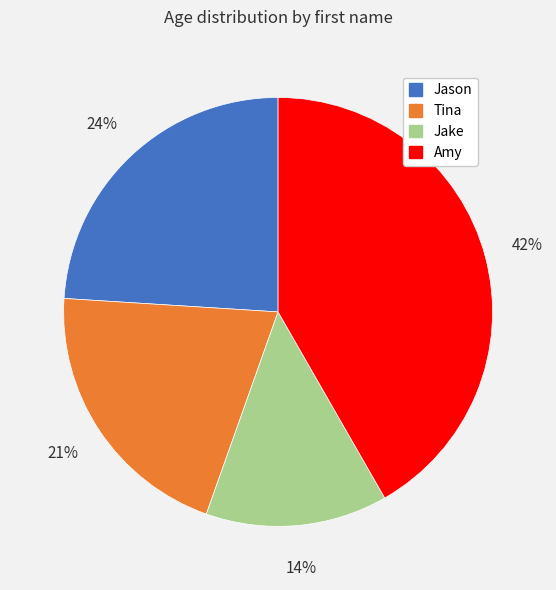

What is the ratio of the value at Jake to the value at Jason?

0.6